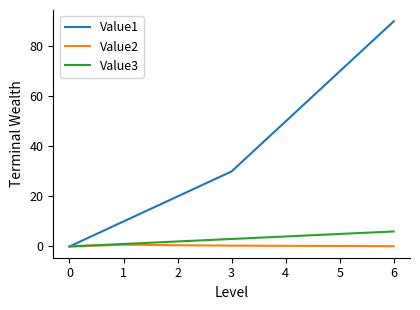

What is the total value across all series at 2?

22.5